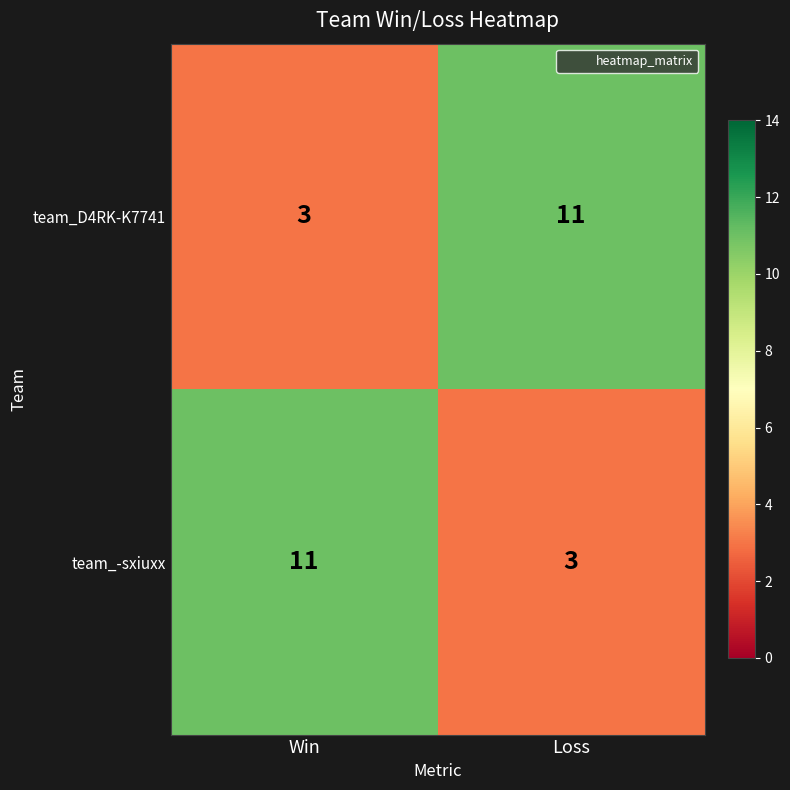

What is the approximate value of team_-sxiuxx at Win?

11